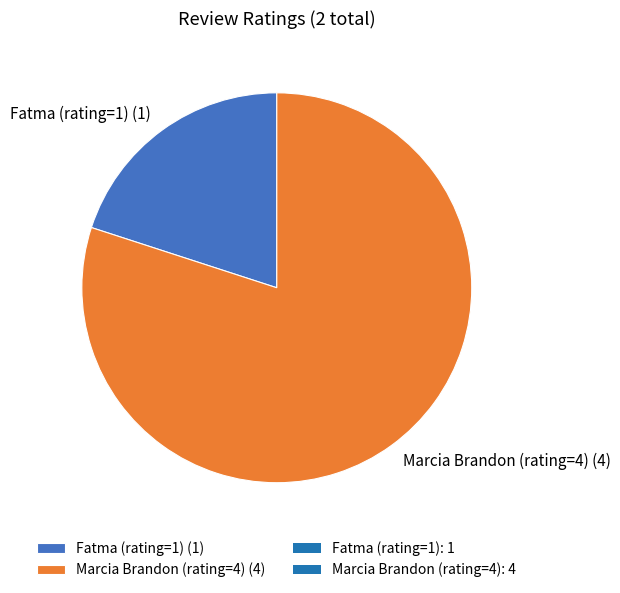

Do Marcia Brandon (rating=4) and Fatma (rating=1) together represent more than half of the pie?

Yes